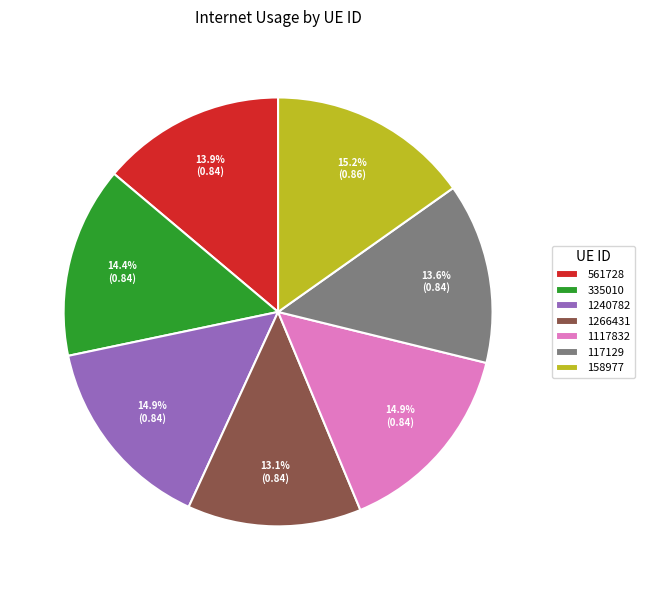

To the nearest percent, what portion does 1266431 represent?

13%